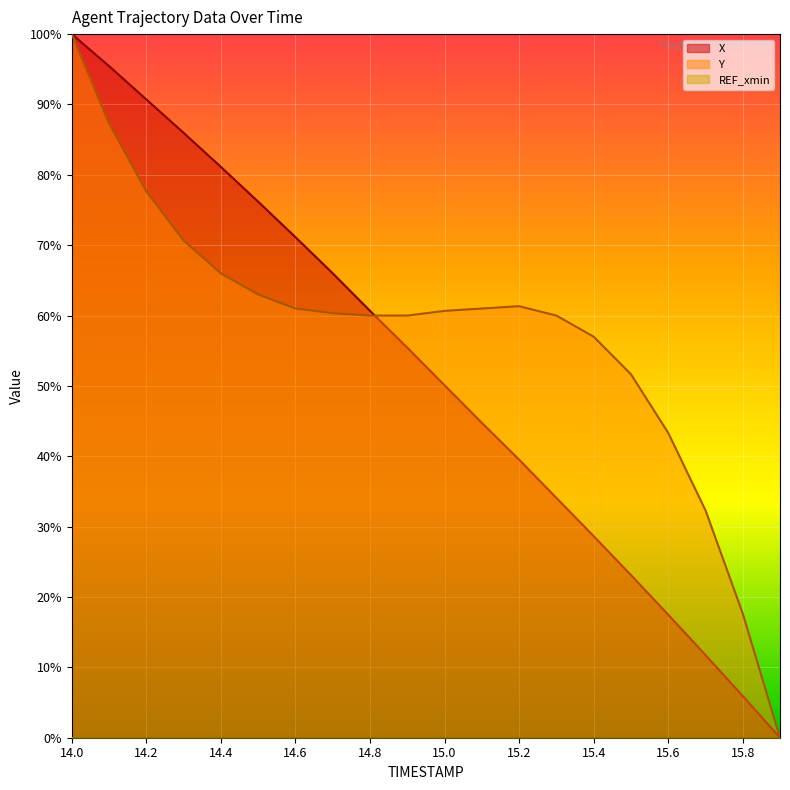

What is the label of the 7th point from the right?

15.3